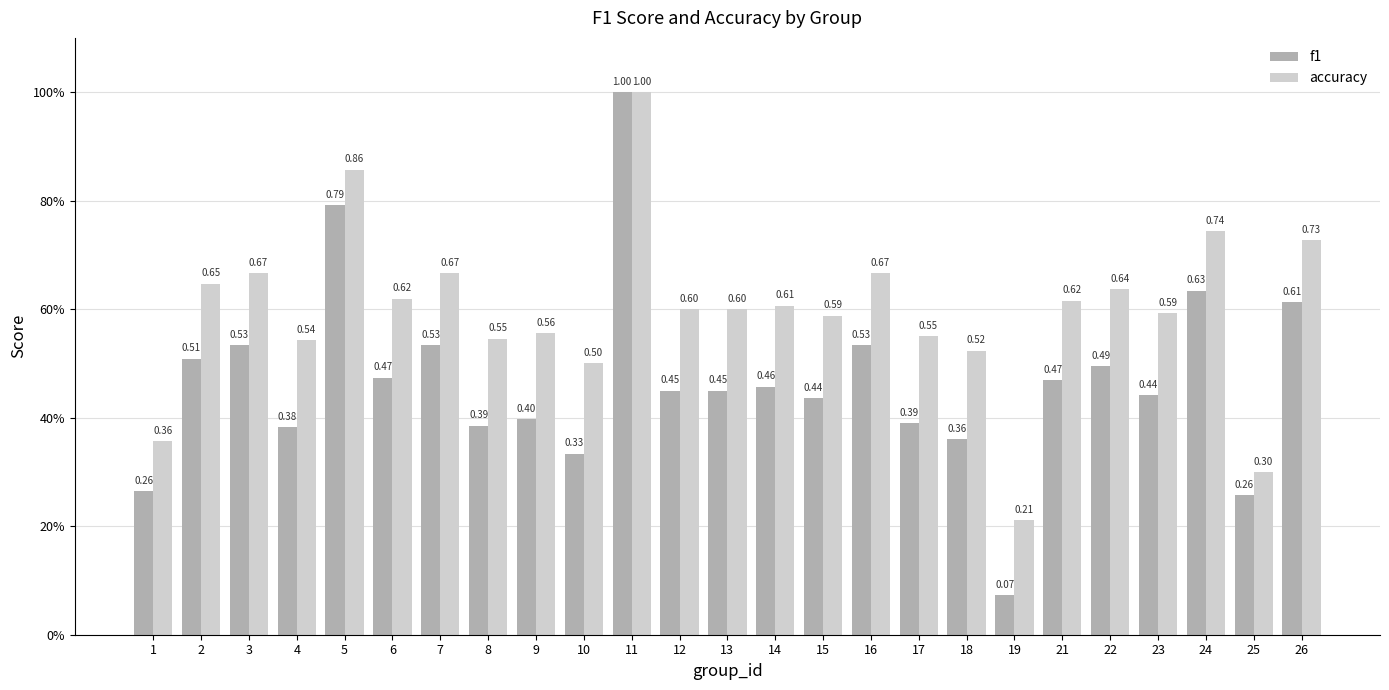

Which category has the highest value across all series?

11